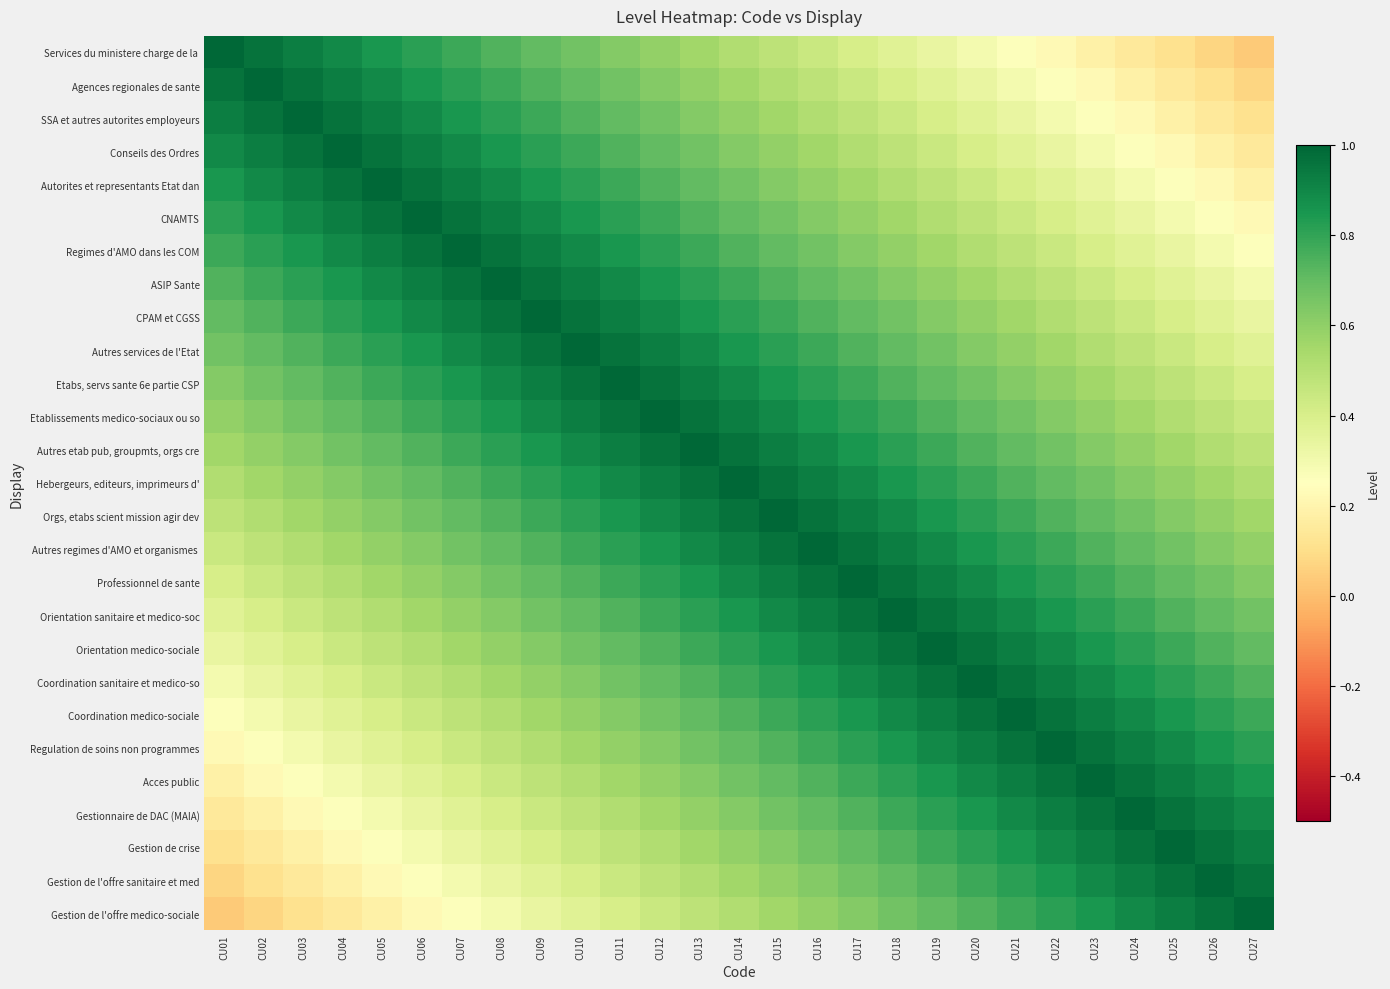

Which has a higher value, CU26 or CU11?

CU11